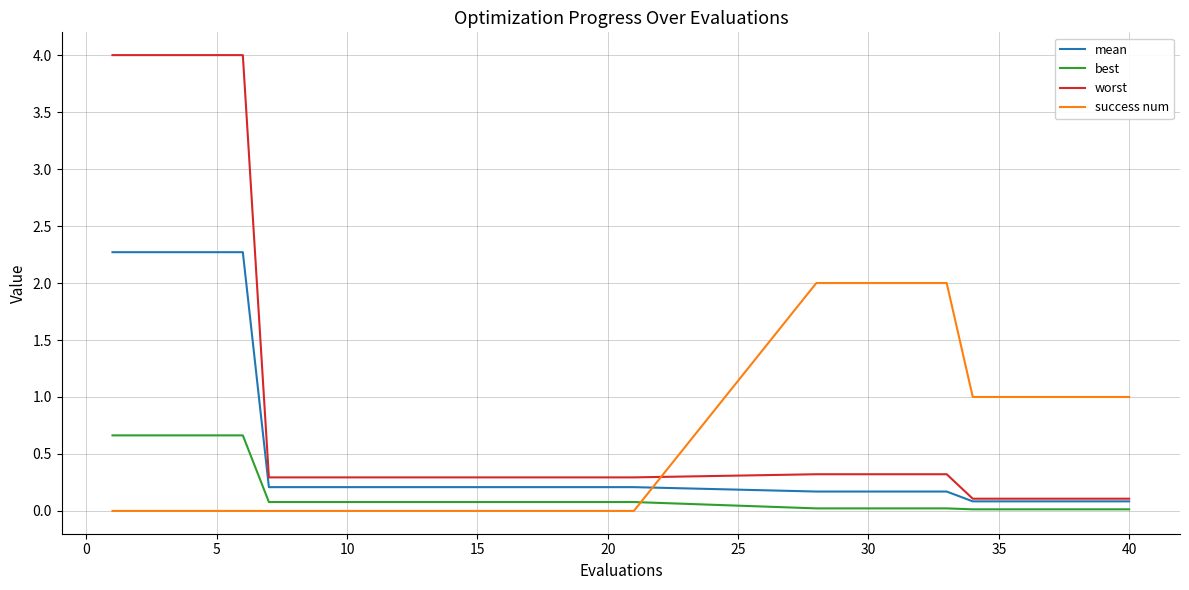

True or false: worst and best intersect in this chart.

False